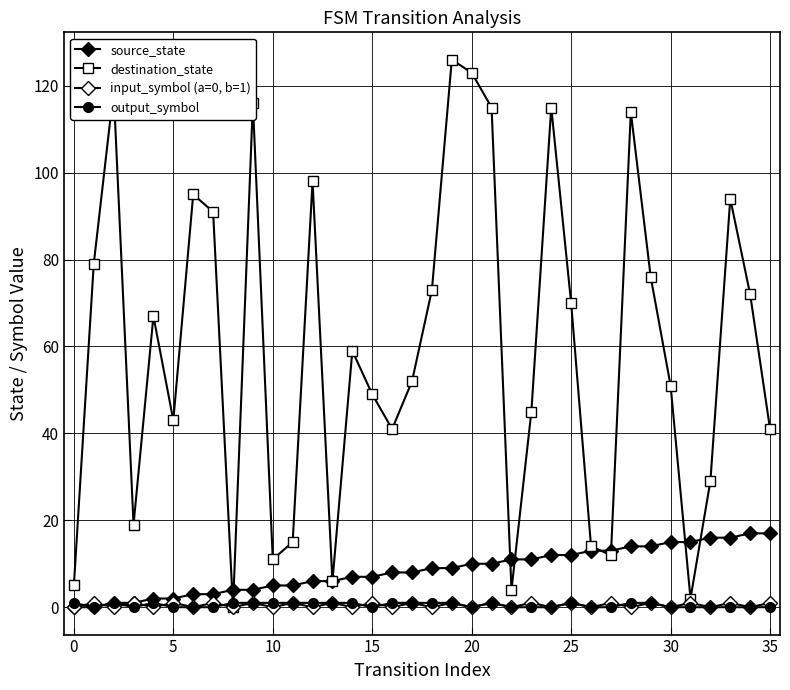

Count the number of data series in this chart.

4